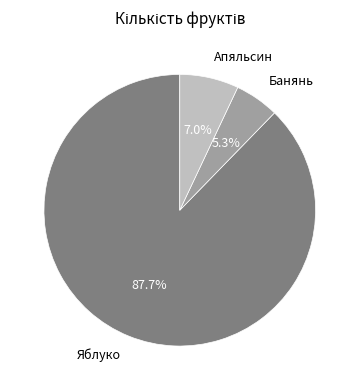

What is the ratio of the value at Апяльсин to the value at Яблуко?

0.1